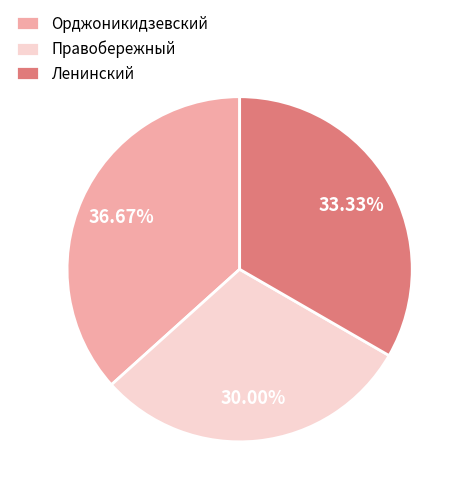

Rank the categories by value from lowest to highest.

Правобережный, Ленинский, Орджоникидзевский